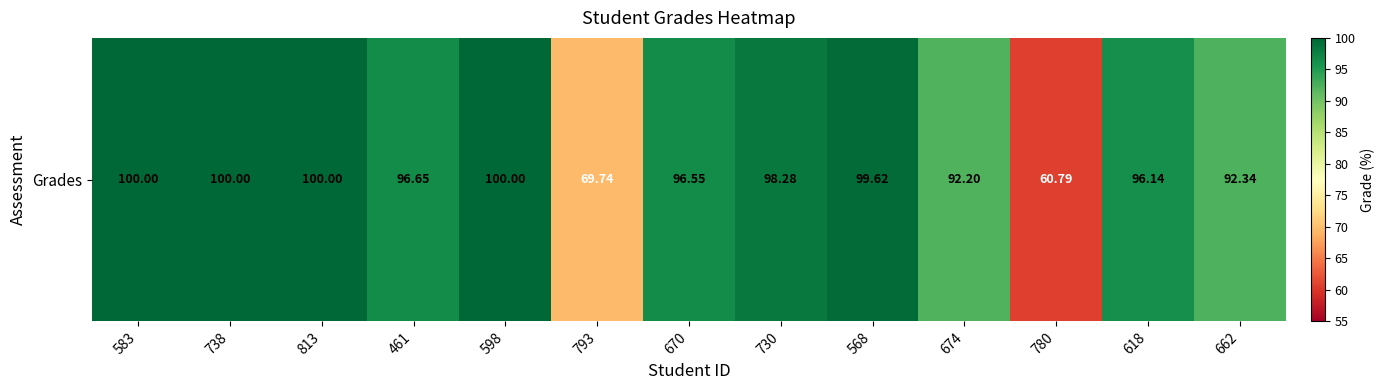

The chart shows a value of 92.3 at 662. True or false?

True